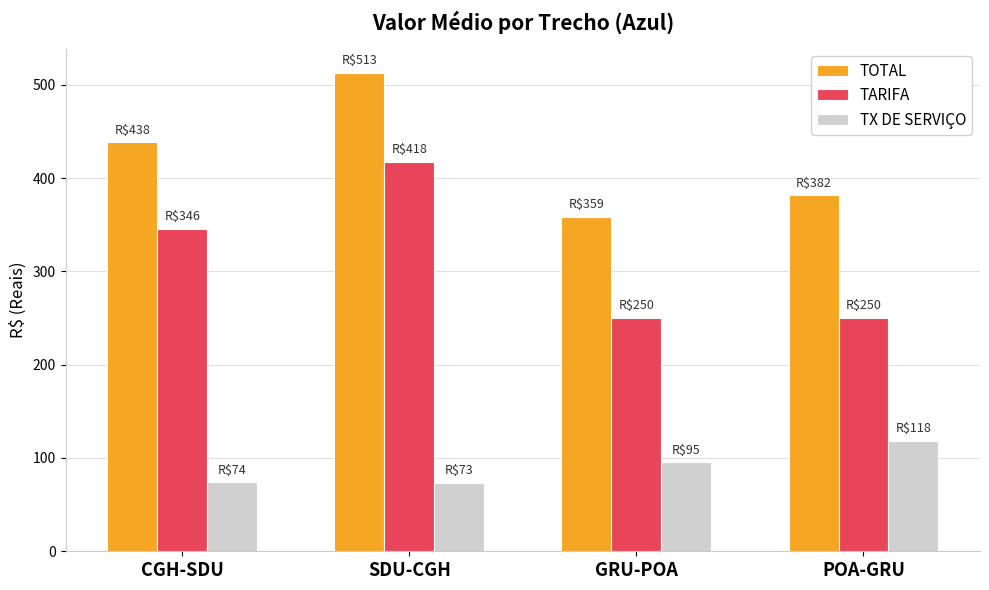

What is the average value of the TARIFA series?

316.0